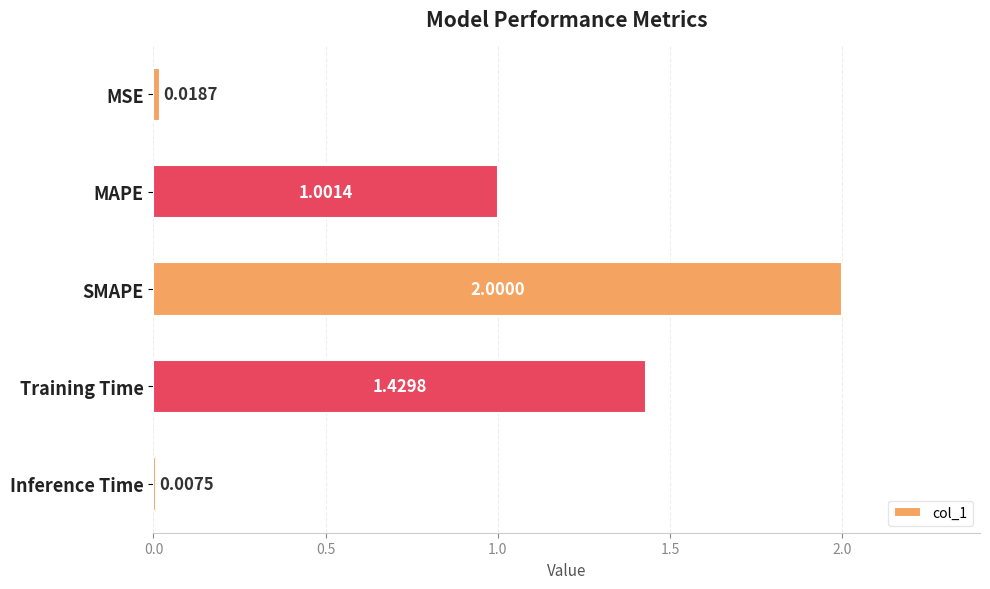

What is the average value?

0.9